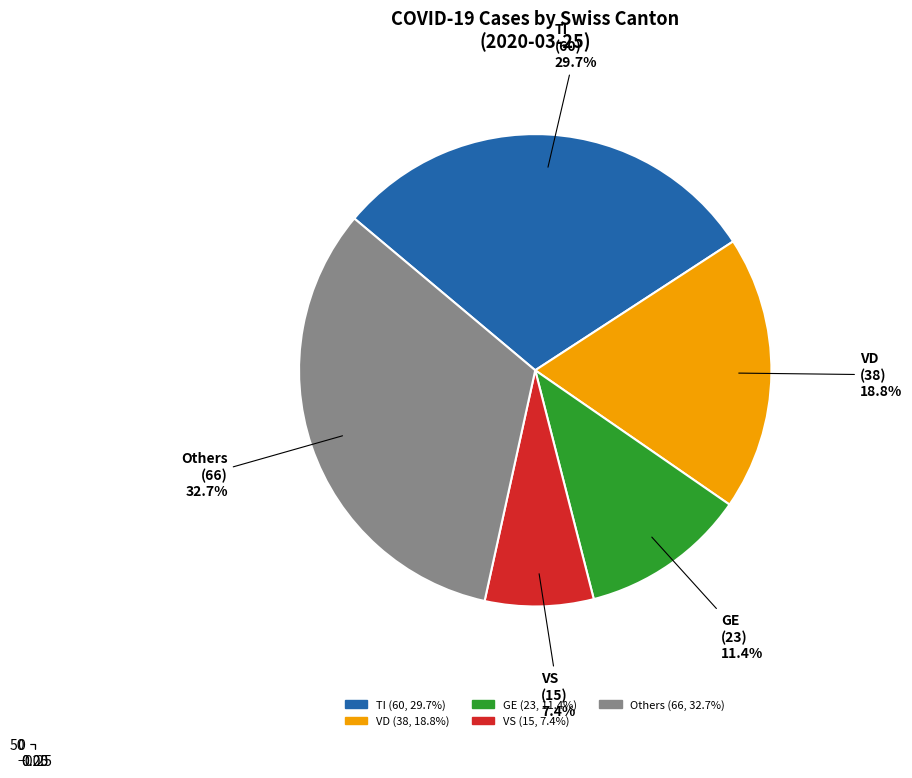

Is it true that JU is 1% of the pie?

False